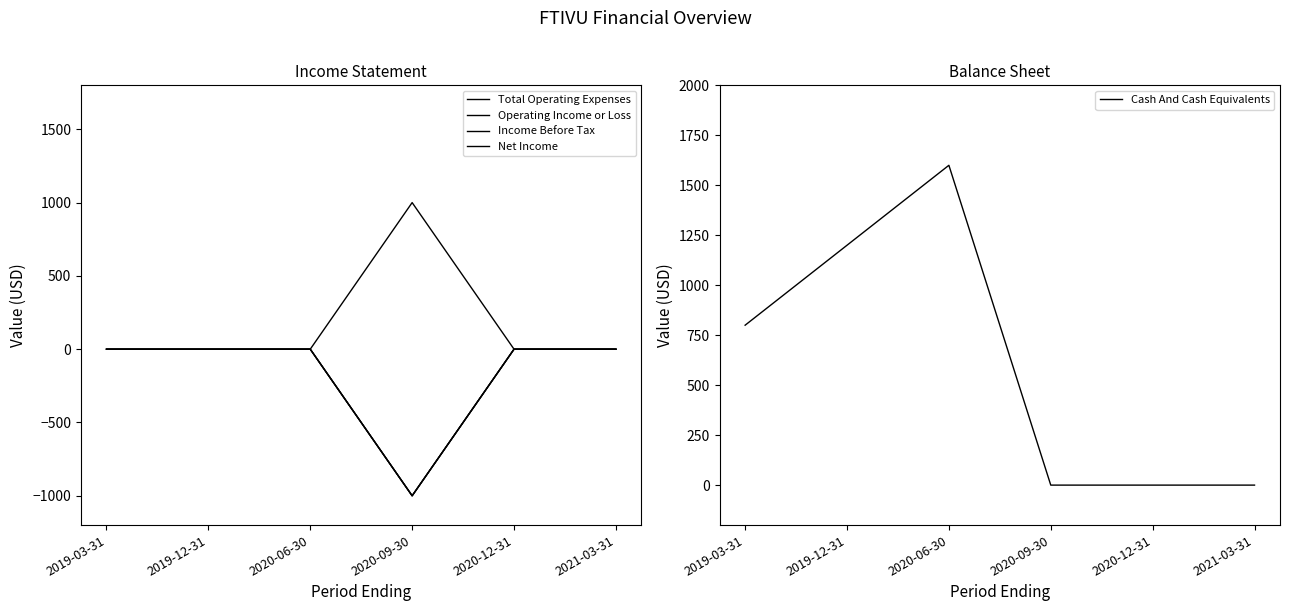

True or false: Operating Income or Loss has more than 2 interior local peaks.

False